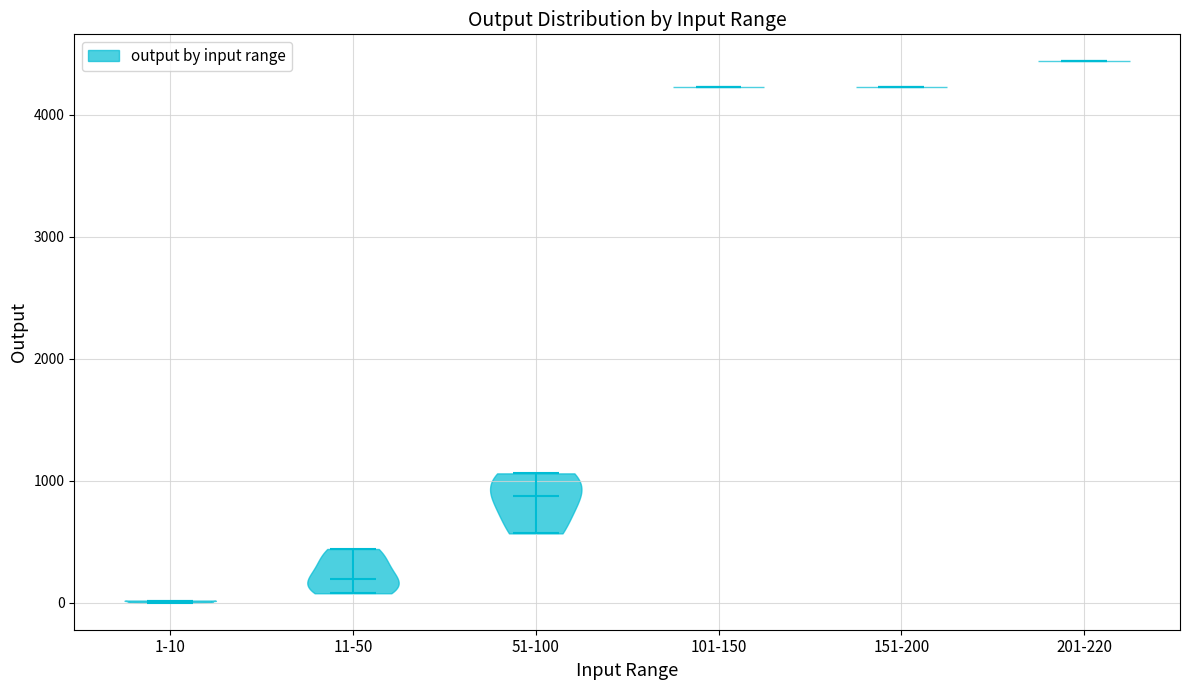

Reading left to right, read every violin against the y-axis: where its median line is, and the lowest and highest points it reaches. The values are not printed on the chart, so give them approximately, as read against the axis.

1-10: median line 0, lowest point 0, highest point 0
11-50: median line 200, lowest point 100, highest point 400
51-100: median line 900, lowest point 600, highest point 1100
101-150: median line 4200, lowest point 4200, highest point 4200
151-200: median line 4200, lowest point 4200, highest point 4200
201-220: median line 4400, lowest point 4400, highest point 4400